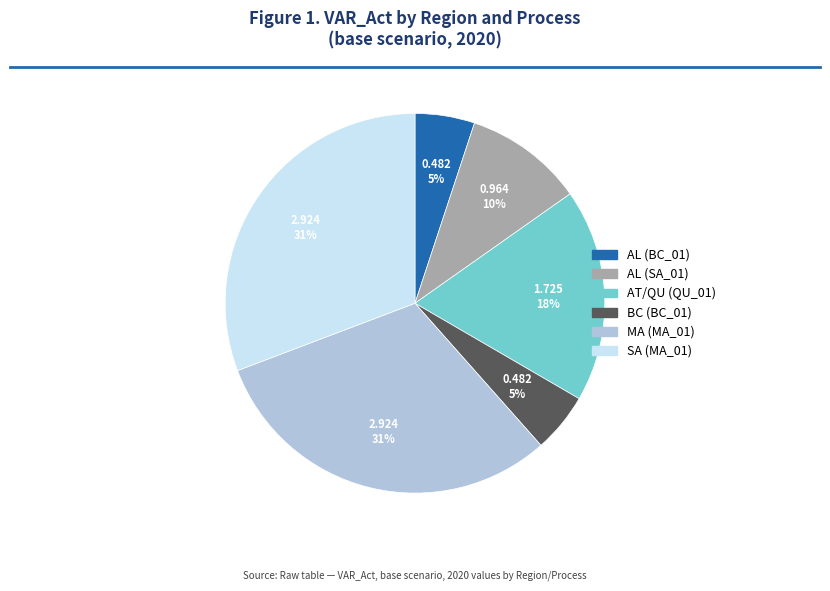

To the nearest percent, what is the combined percentage of AL (SA_01) and BC (BC_01)?

15%